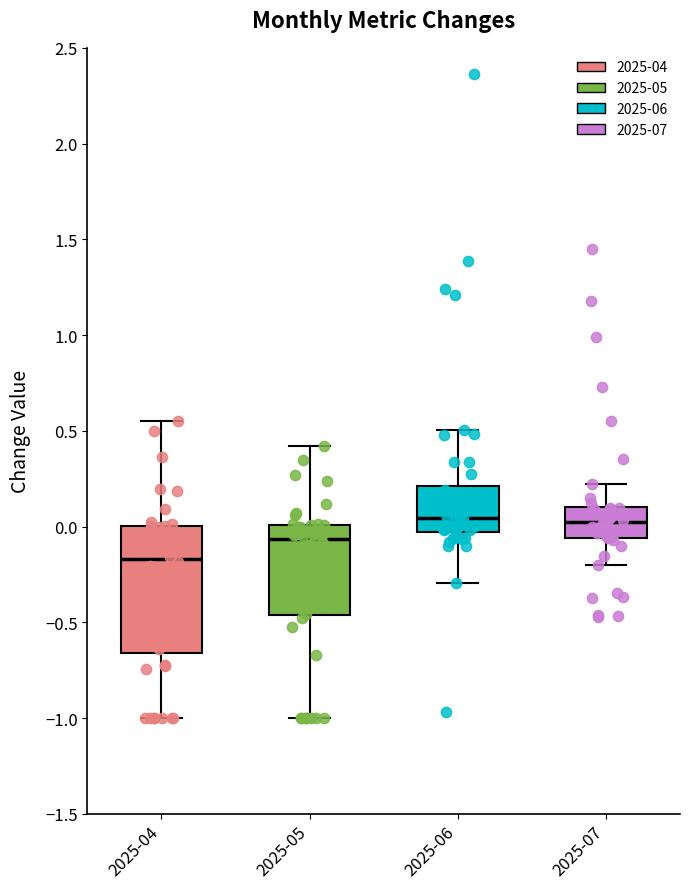

Reading left to right, transcribe this box plot: for each box, give where its median line is, the range the box spans, and where its two whiskers end, as read against the y-axis. The values are not printed on the chart, so give them approximately, as read against the axis.

2025-04: median -0.15, box -0.65 to 0.00, whiskers -1.00 to 0.55
2025-05: median -0.05, box -0.45 to 0.00, whiskers -1.00 to 0.40
2025-06: median 0.05, box -0.05 to 0.20, whiskers -0.30 to 0.50
2025-07: median 0.00, box -0.05 to 0.10, whiskers -0.20 to 0.20